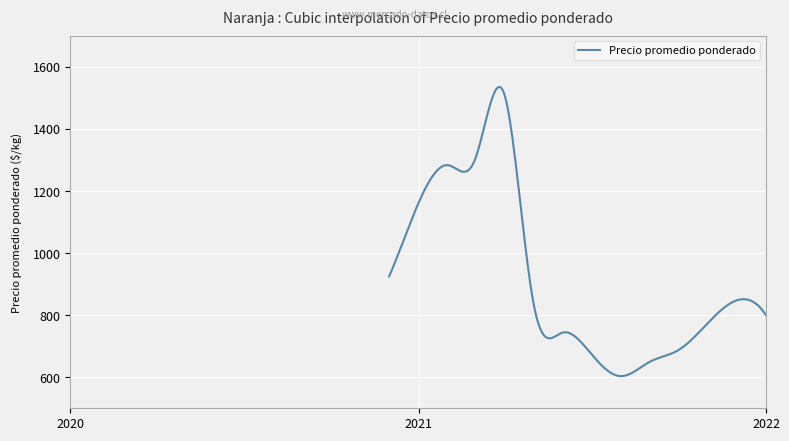

What is the greatest value displayed?

1535.3